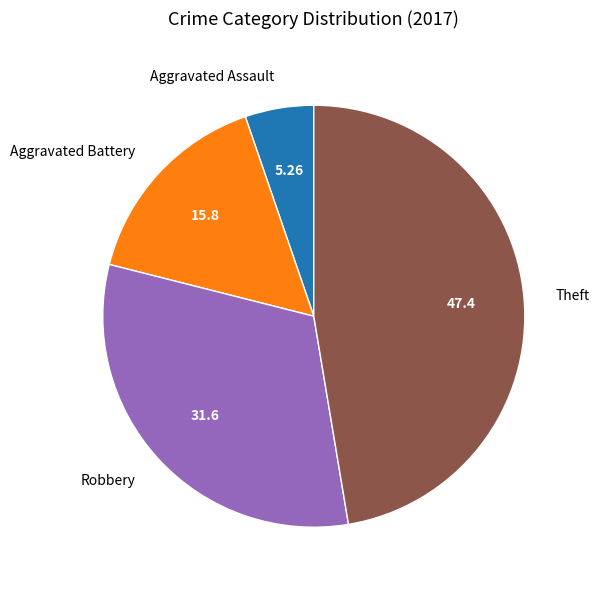

Do Aggravated Battery and Aggravated Assault together represent more than half of the pie?

No